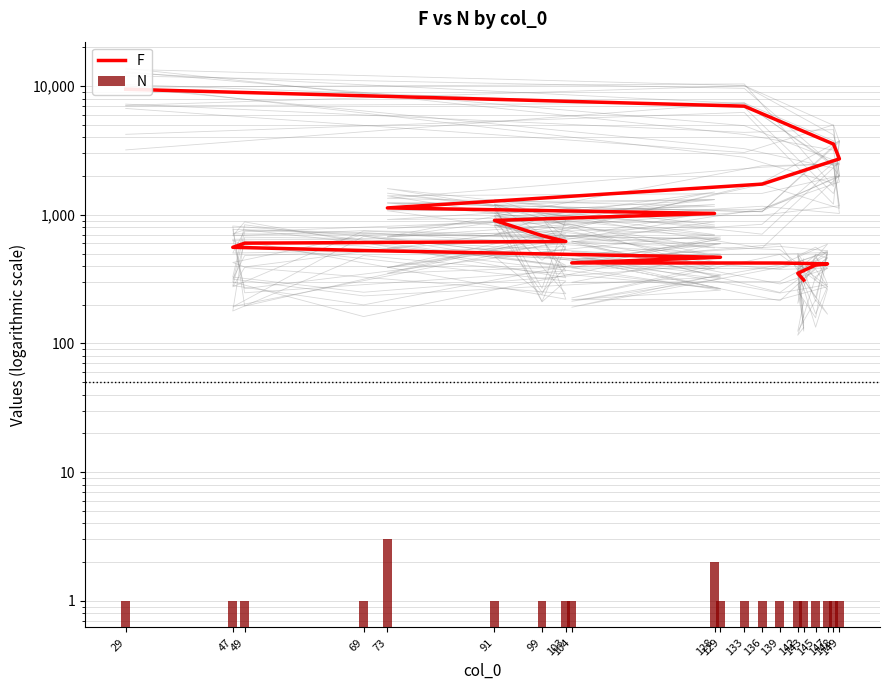

Which series changed the most between 148 and 128?

F